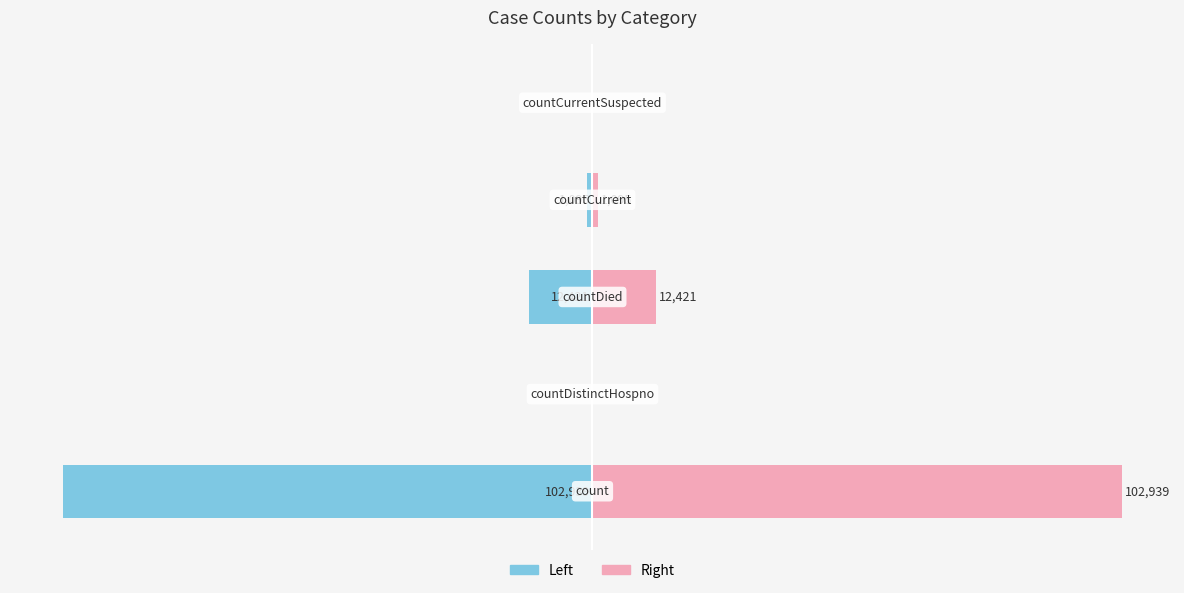

Count the number of categories in the chart.

5